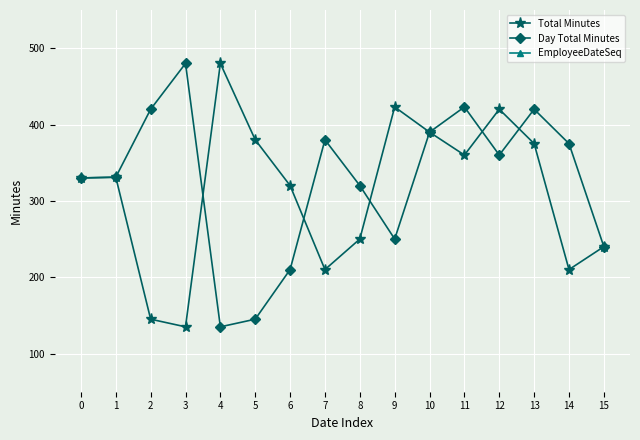

Which category has the lowest value in the Day Total Minutes series?

4